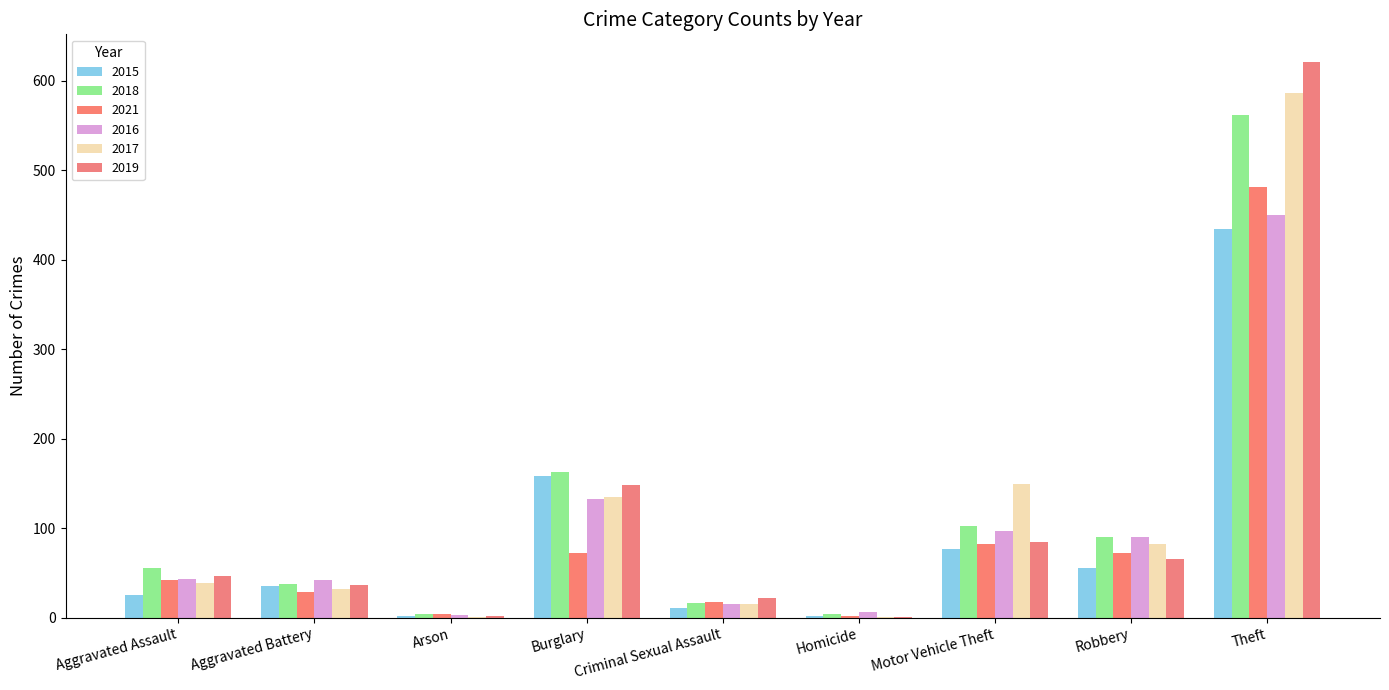

What is the value of the 2021 bar at the 8th from the left?

72